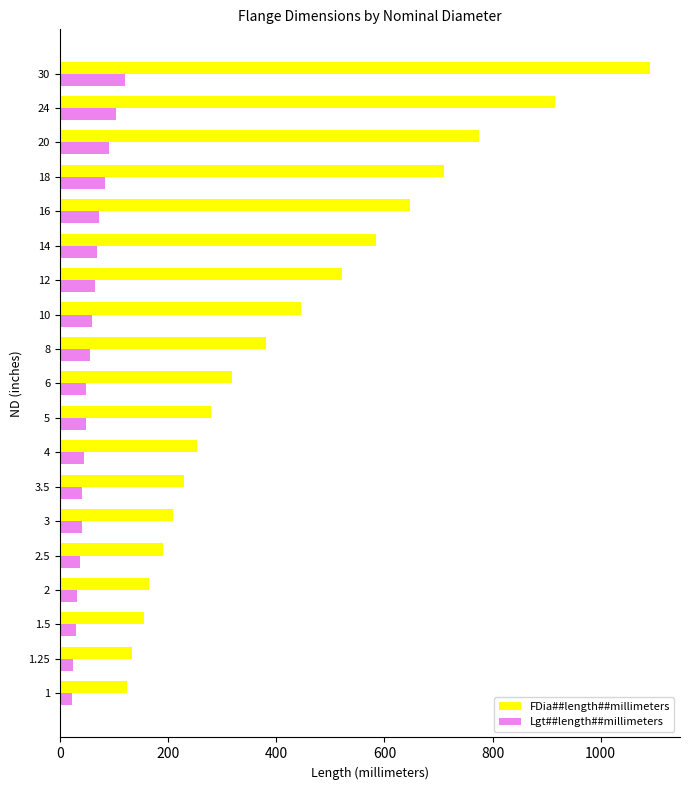

At which category is the sum across all series the highest?

30